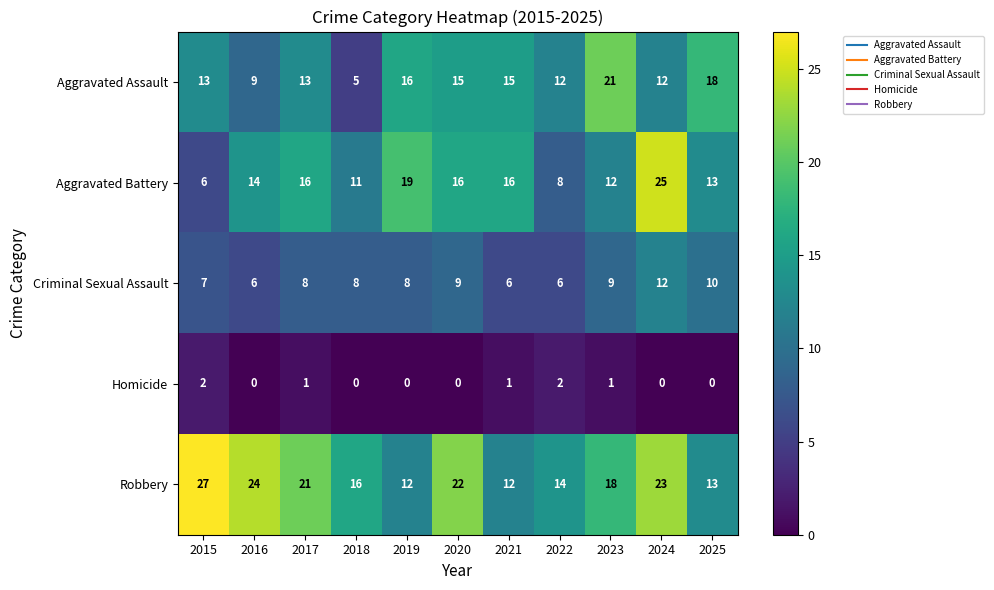

Which series changed the most between 2019 and 2020?

Robbery